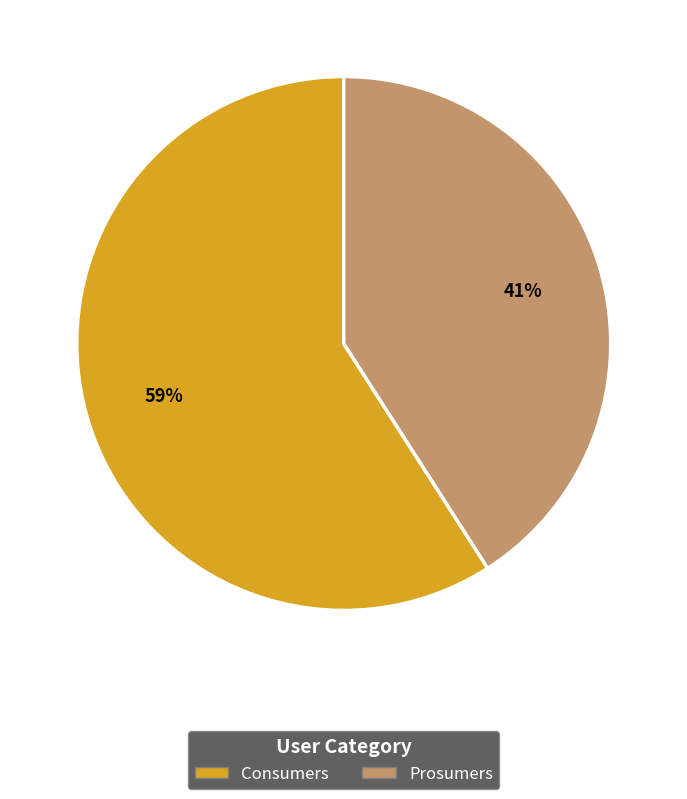

What percentage is the Prosumers slice, to the nearest percent?

41%